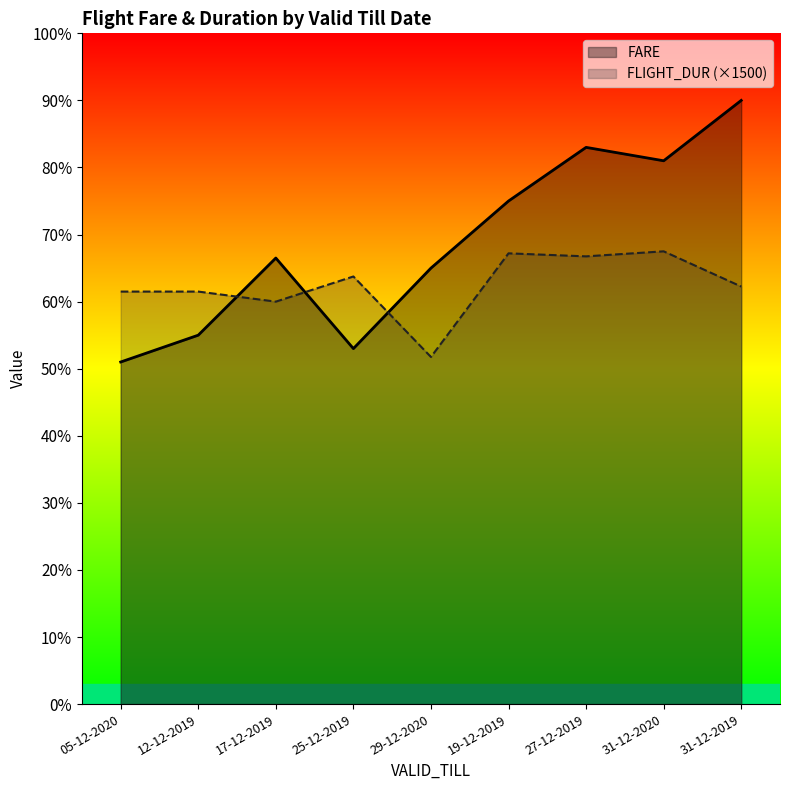

How many interior local valleys does the FLIGHT_DUR series have?

3